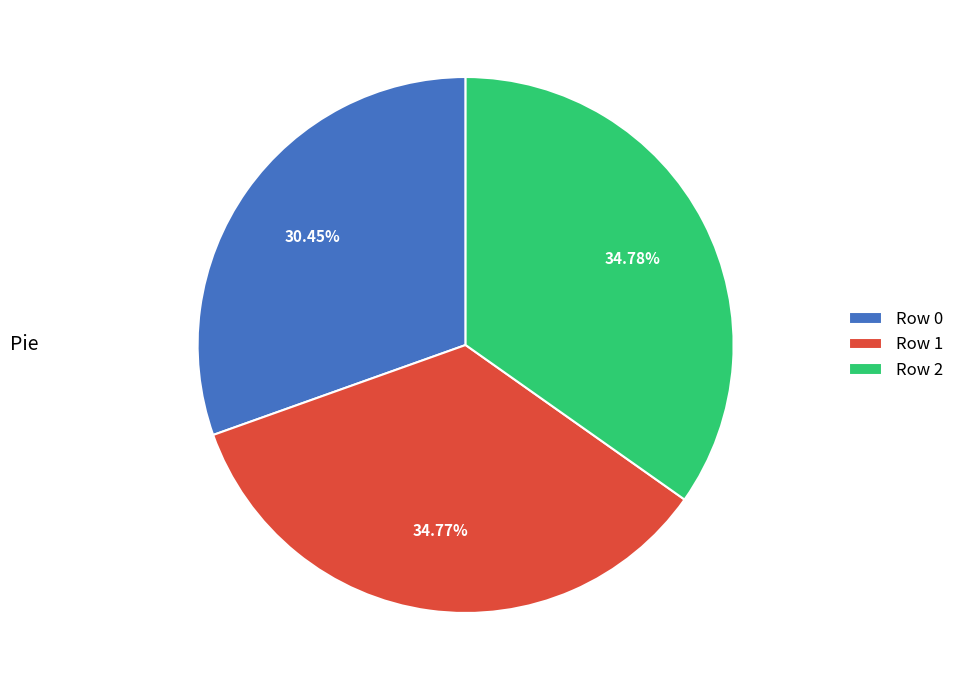

Approximately how many times larger is the value at Row 2 compared to Row 1?

1.0